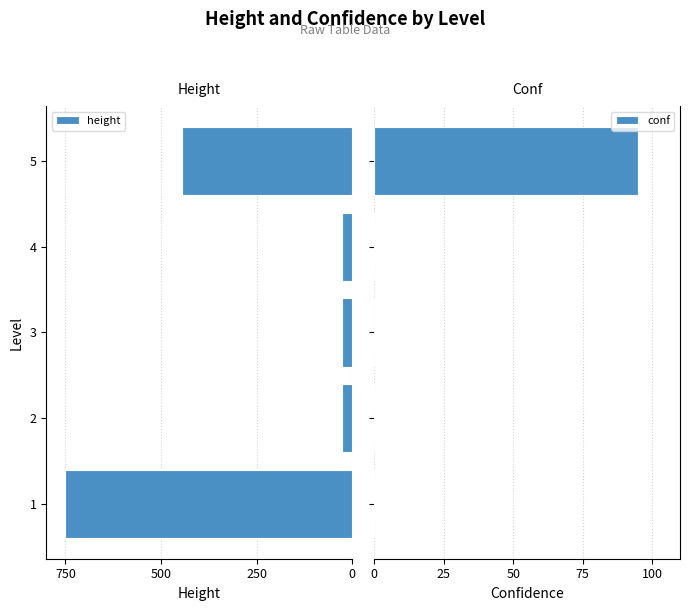

What is the sum of all conf values?

95